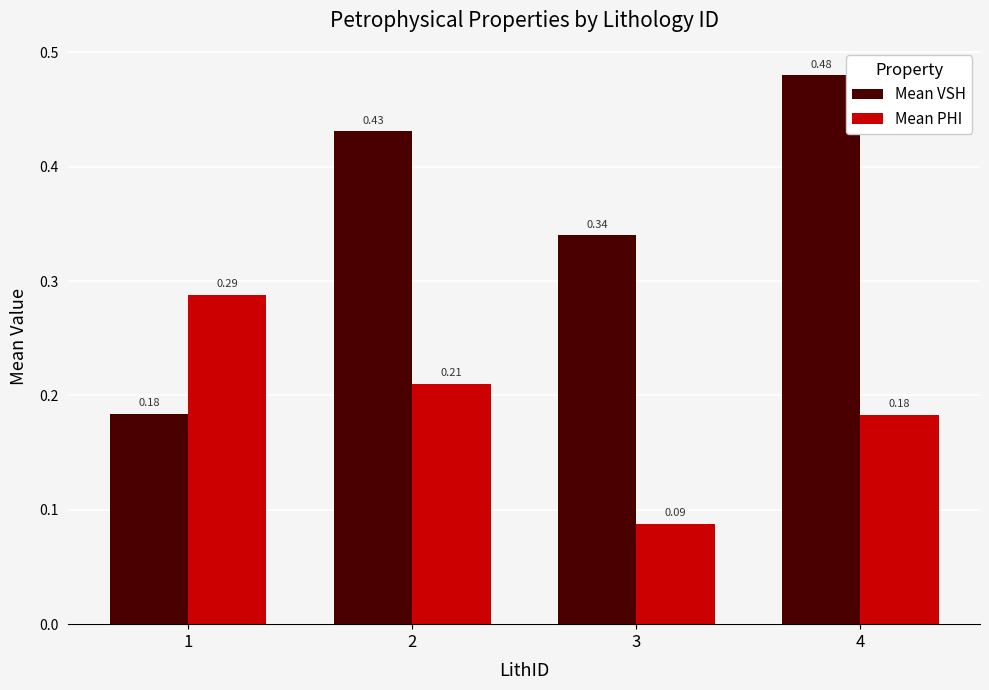

Which category has the lowest value in the Mean VSH series?

1